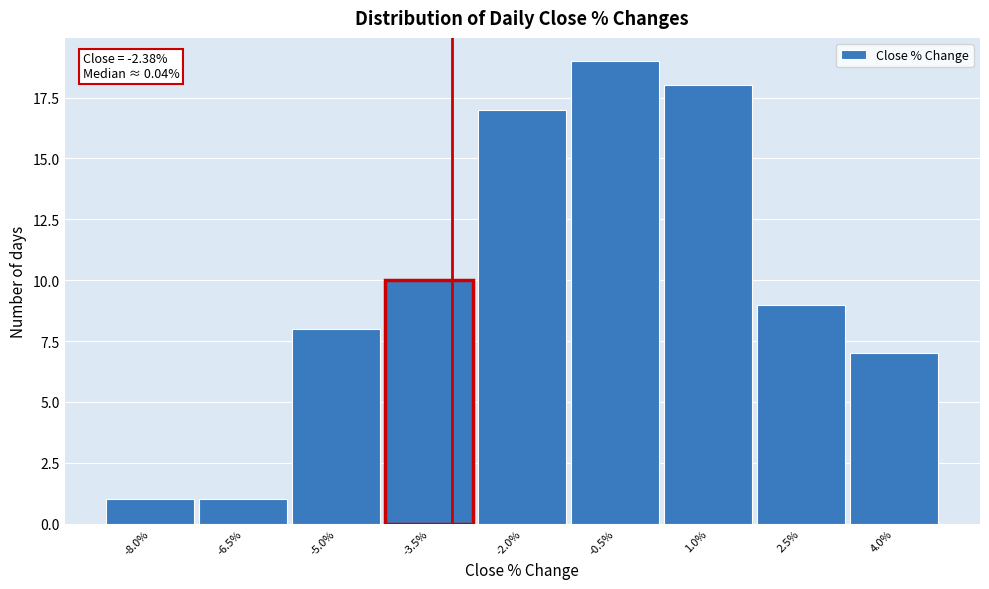

Reading left to right, list all the values displayed in this chart.

1	1	8	10	17	19	18	9	7